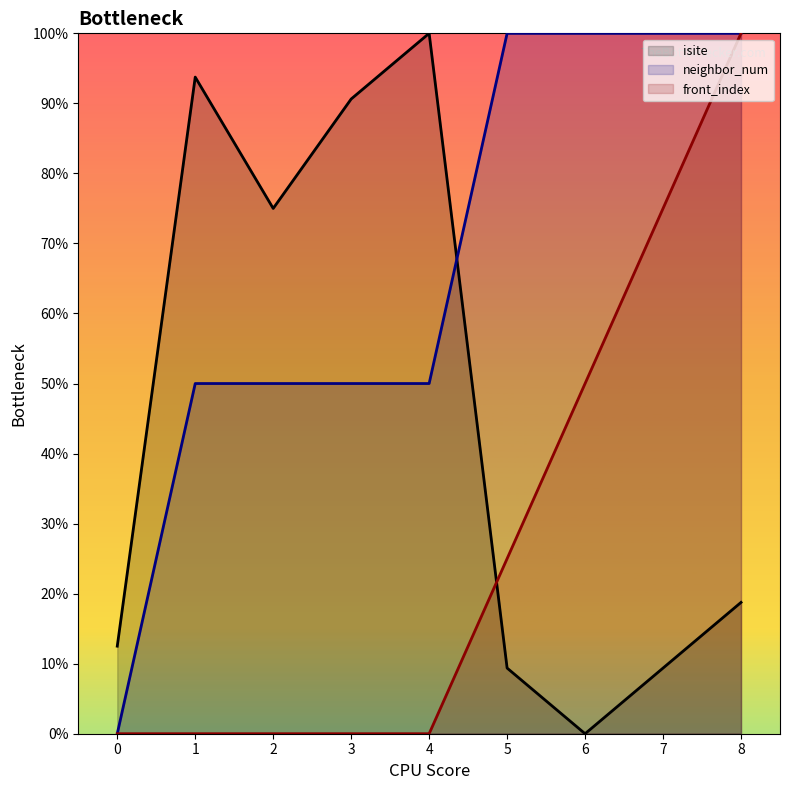

Which series has the largest total across all categories?

neighbor_num